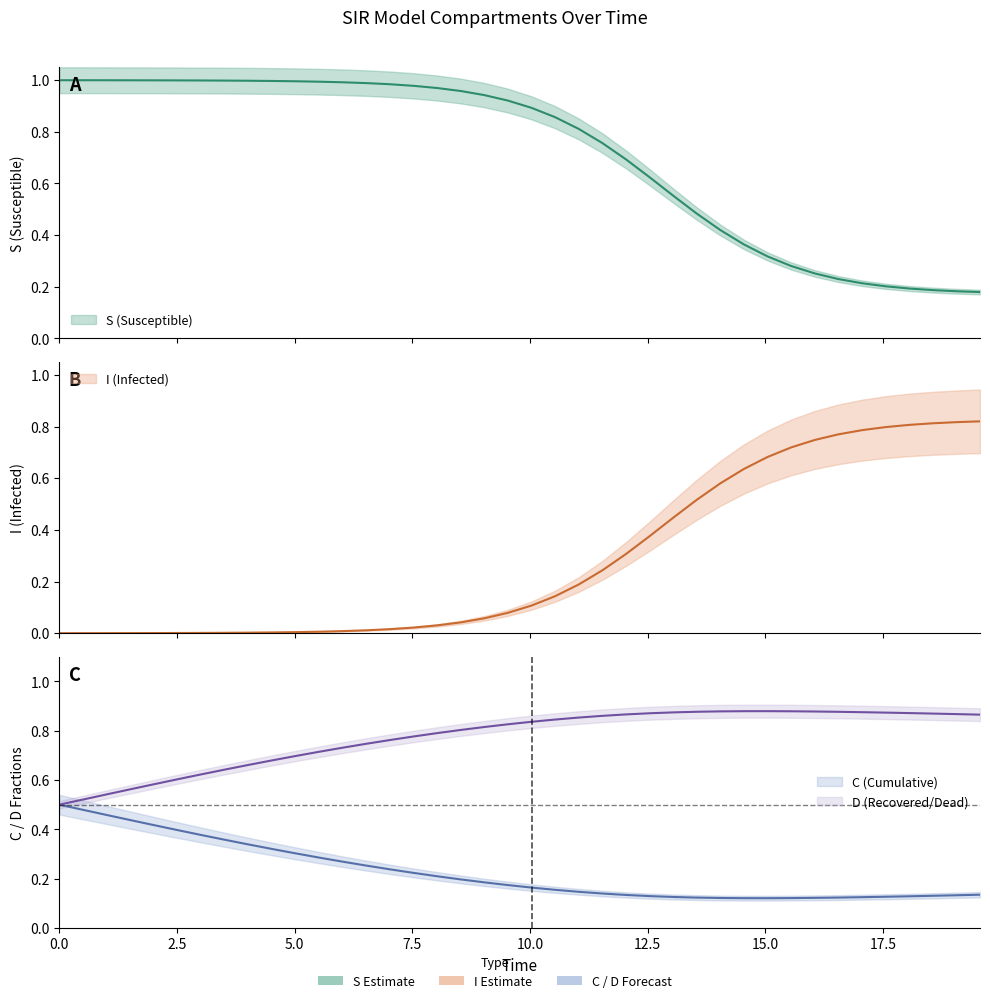

Rank the series by their maximum value, from highest to lowest.

S, D, I, C